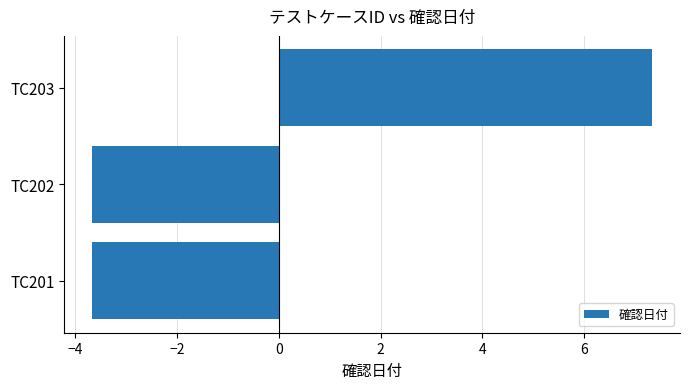

What is the difference between the maximum and minimum values?

11.0